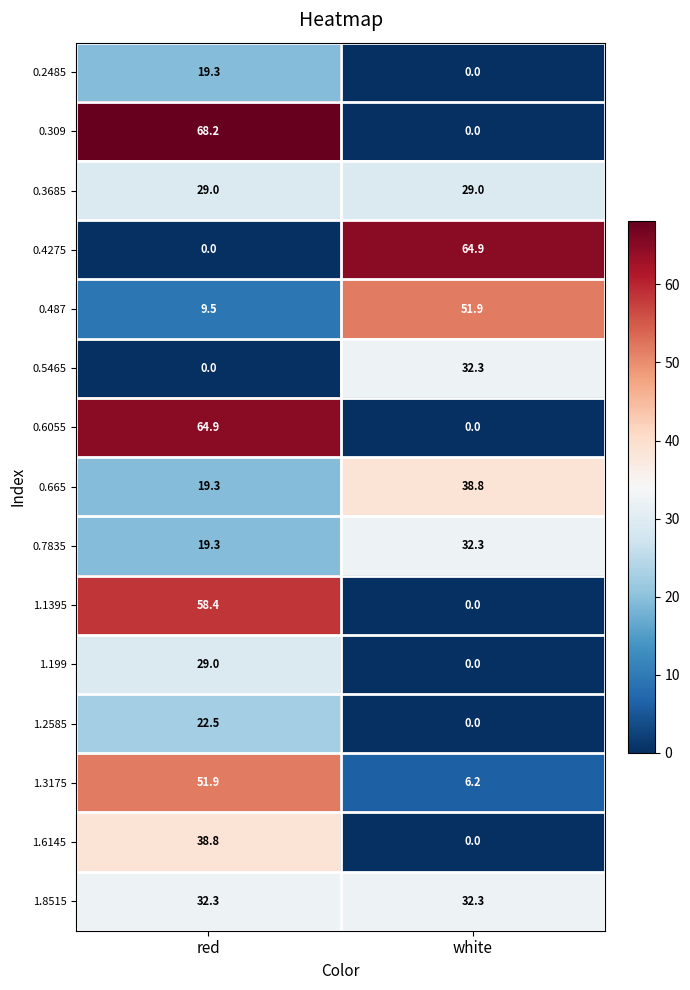

Which series has the largest range (max minus min)?

0.309